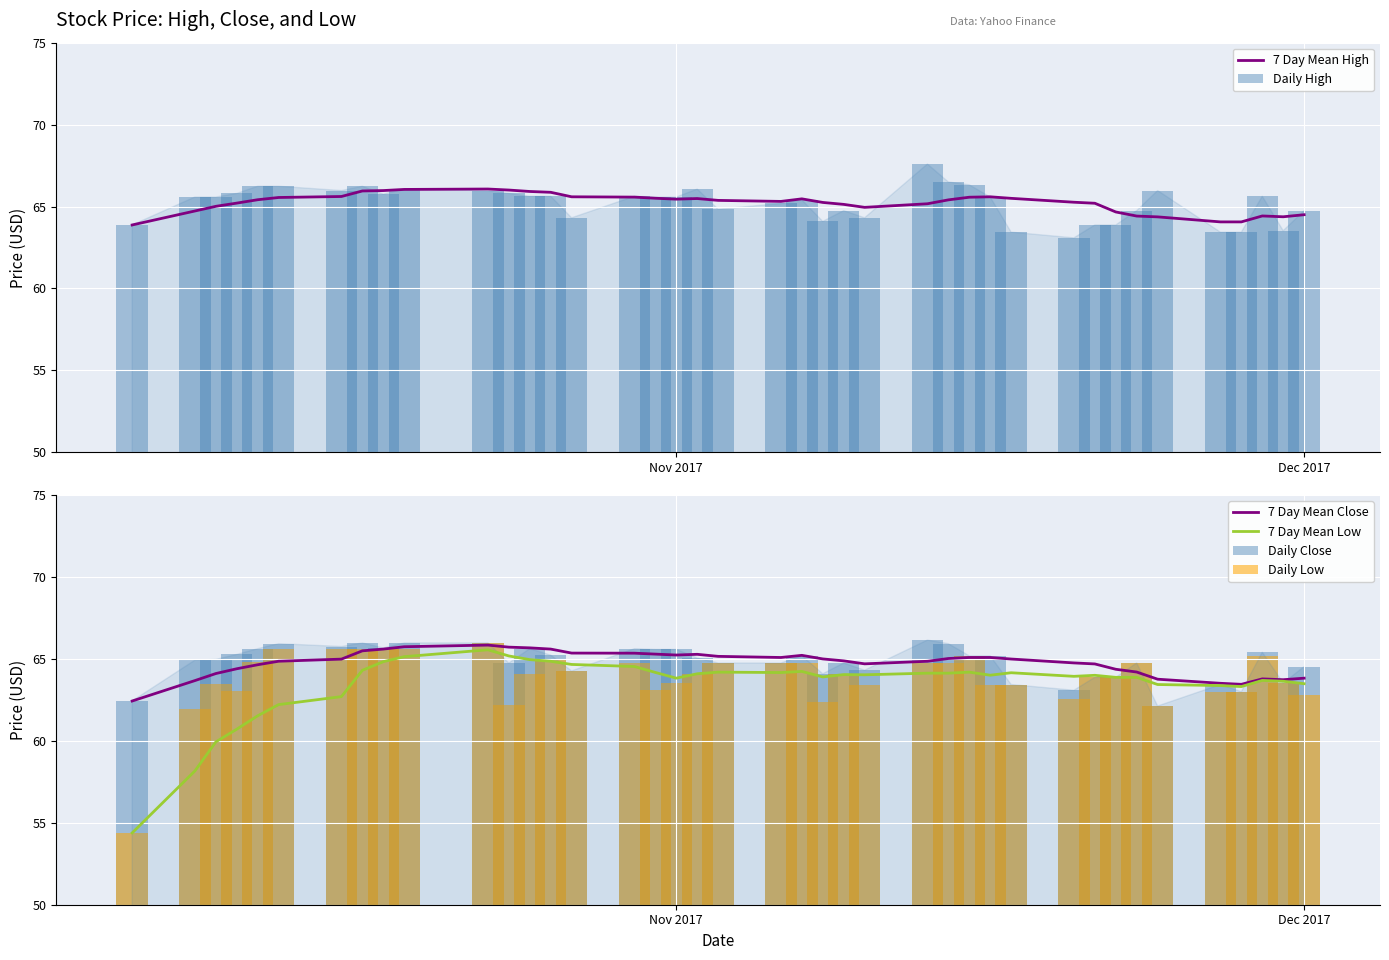

What is the maximum value for 7 Day Mean Close?

65.8